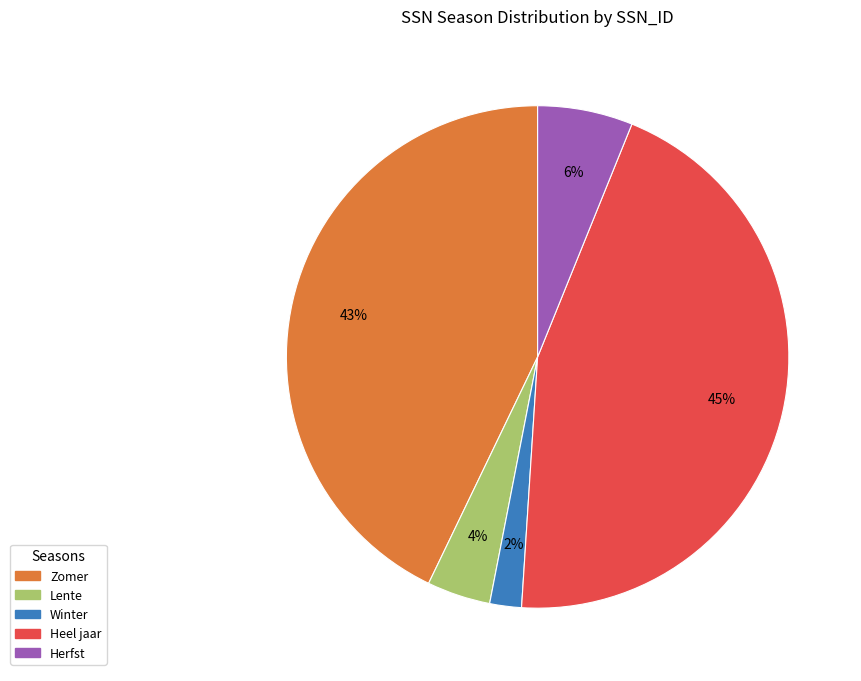

Which has a higher value, Zomer or Lente?

Zomer